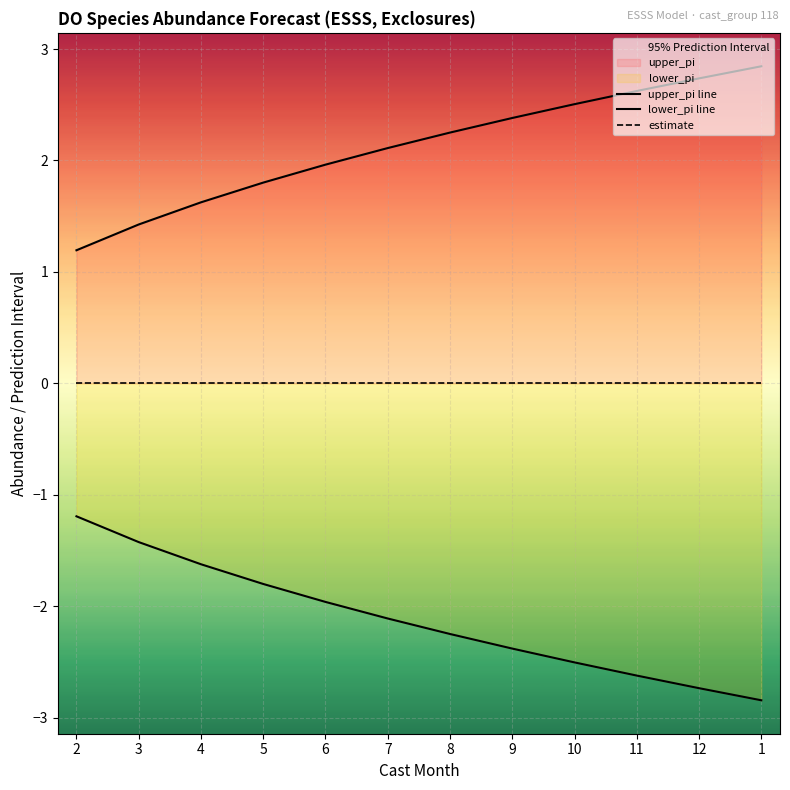

Reading left to right, transcribe all the data shown in this chart.

upper_pi line: 1.2	1.4	1.6	1.8	2.0	2.1	2.3	2.4	2.5	2.6	2.7	2.8
lower_pi line: -1.2	-1.4	-1.6	-1.8	-2.0	-2.1	-2.2	-2.4	-2.5	-2.6	-2.7	-2.8
estimate: 0.0	0.0	0.0	0.0	0.0	0.0	0.0	0.0	0.0	0.0	0.0	0.0